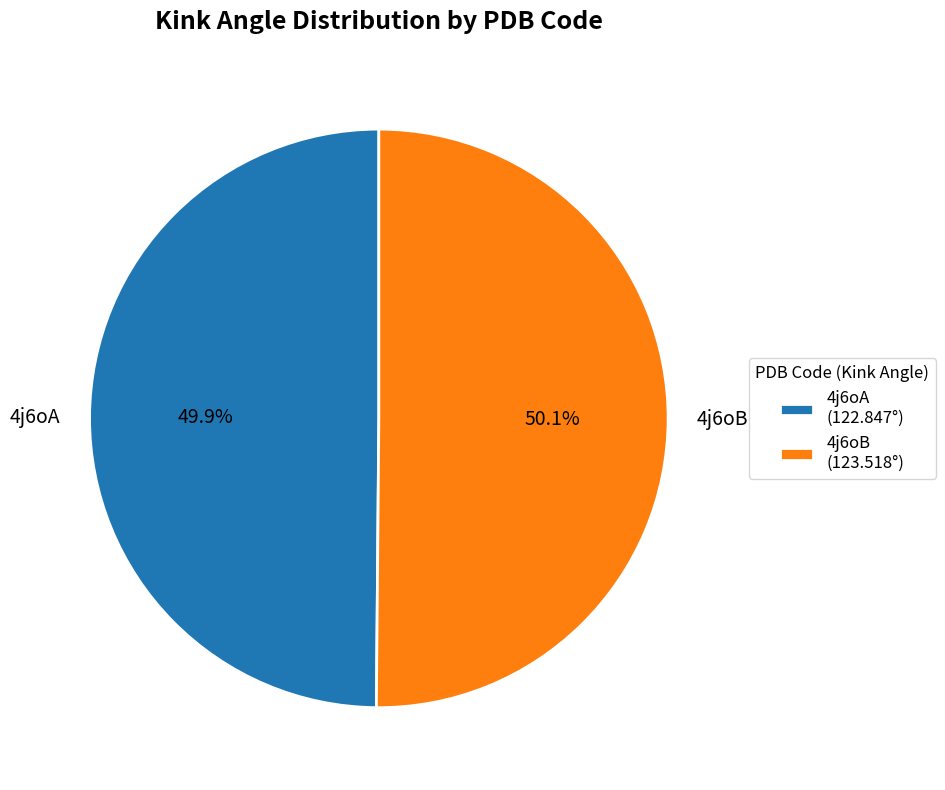

Approximately how many times larger is the value at 4j6oA compared to 4j6oB?

1.0